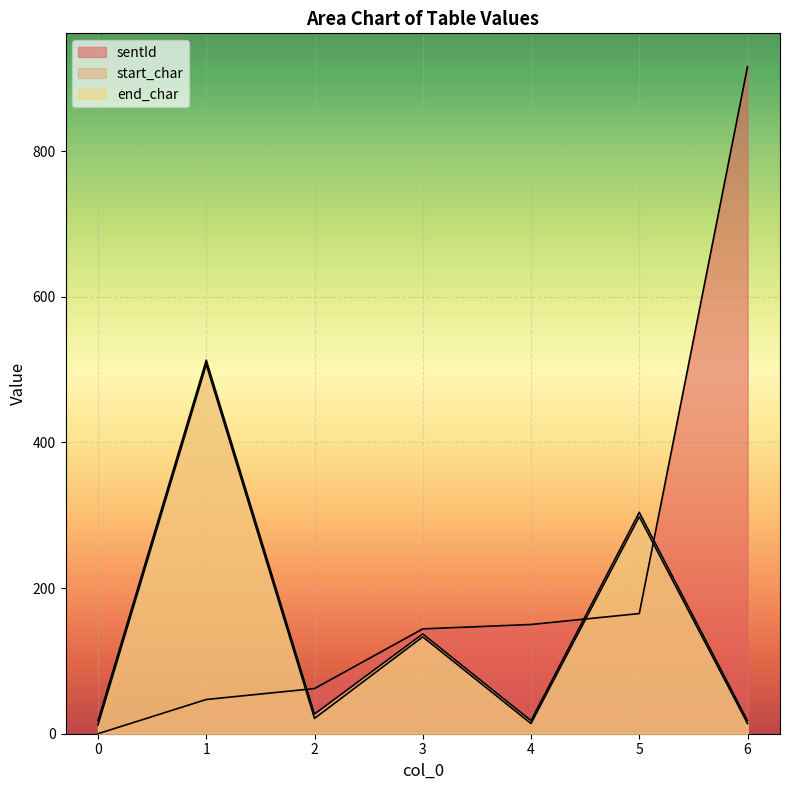

What are all the series names shown in the legend?

sentId, start_char, end_char